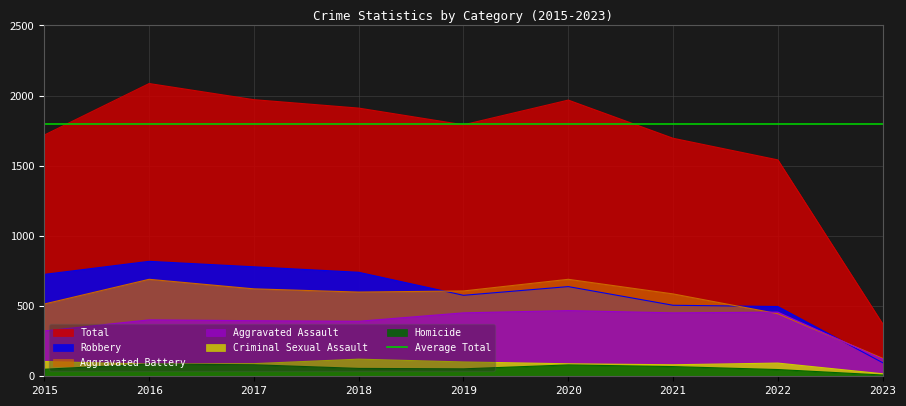

How many categories are shown in the chart?

9